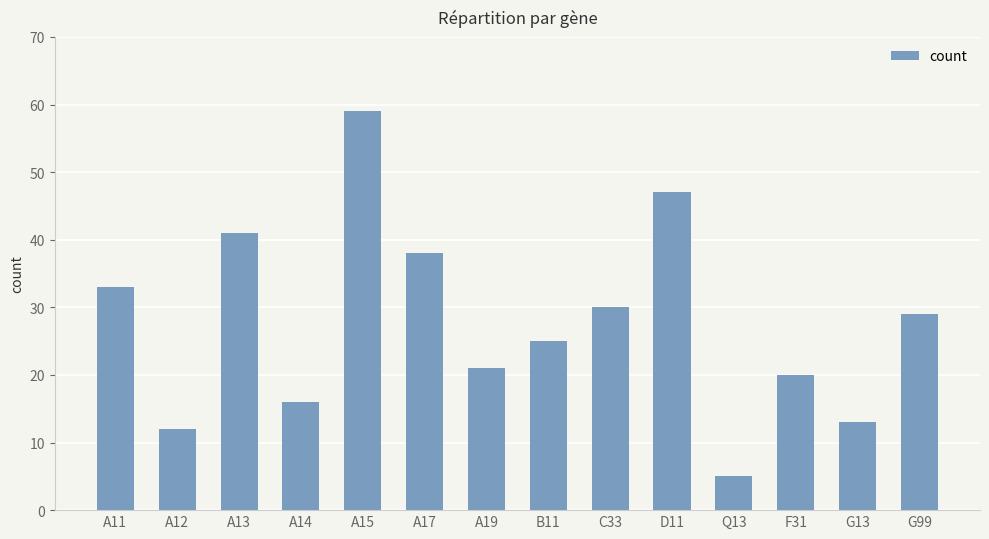

What is the minimum value shown in the chart?

5